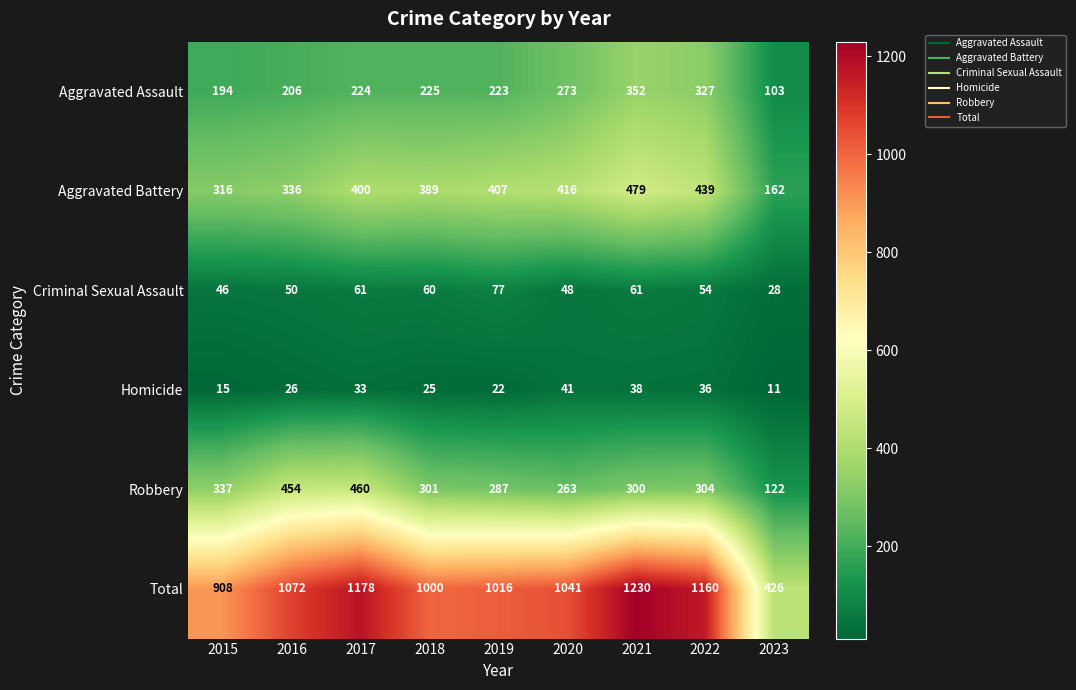

What is the difference between the maximum and minimum values in the Total series?

804